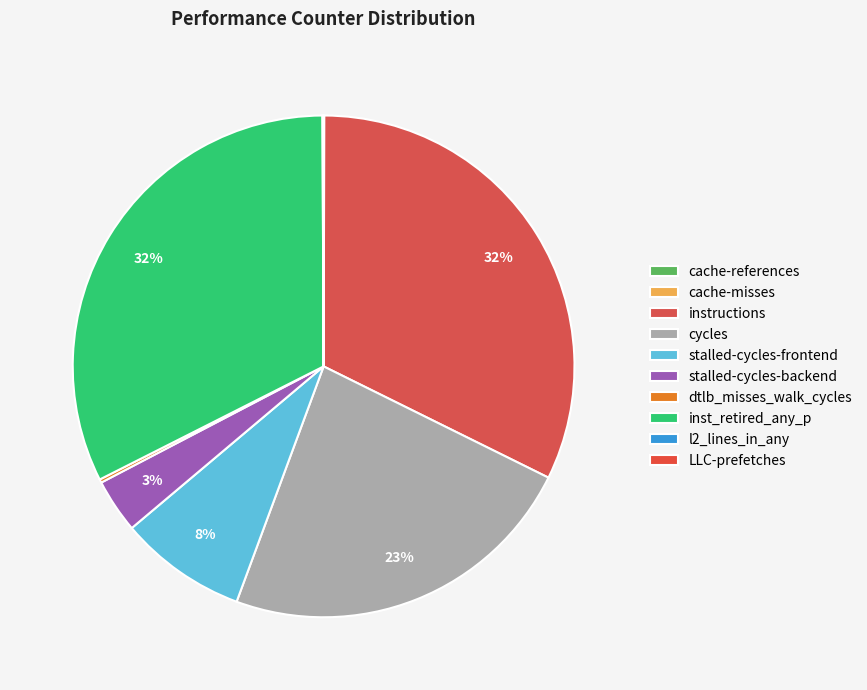

To the nearest percent, what is the average slice percentage?

10%